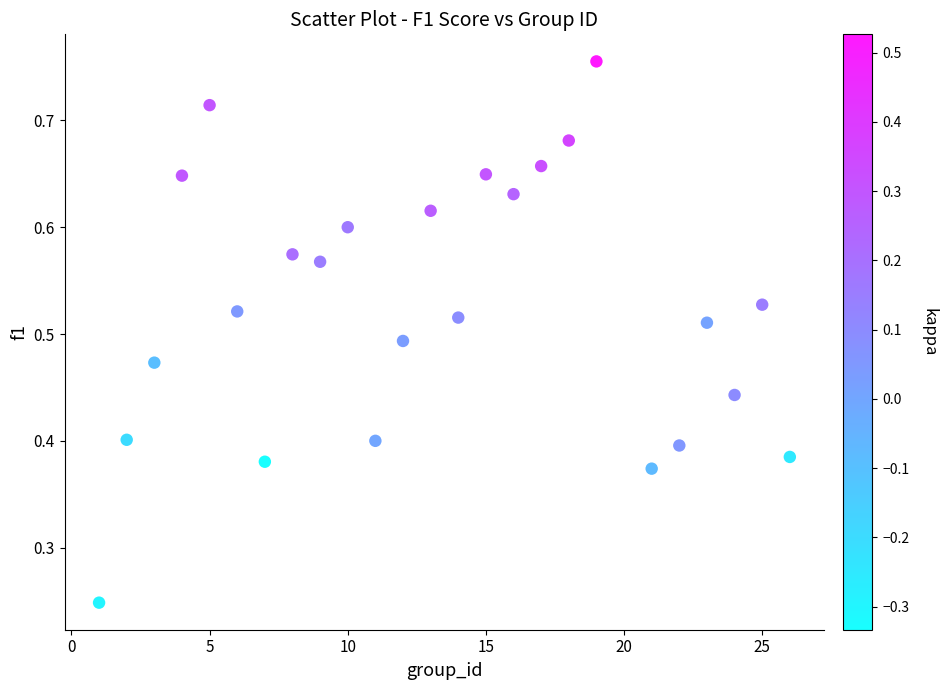

How many data points are displayed?

25